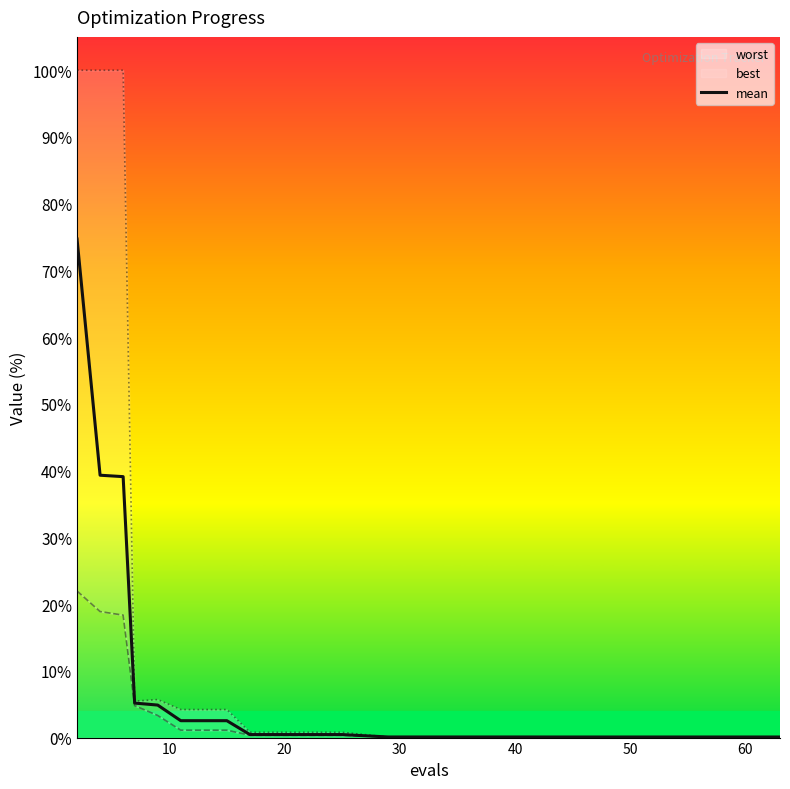

What is the maximum value for mean?

74.7